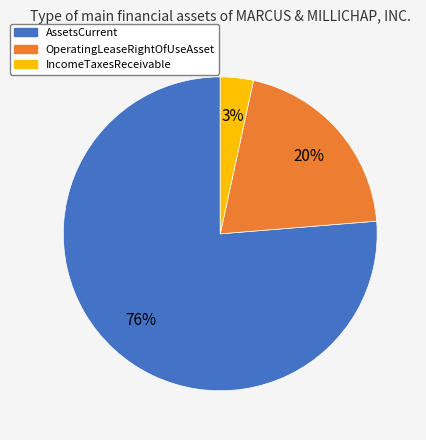

Which has a higher value, OperatingLeaseRightOfUseAsset or AssetsCurrent?

AssetsCurrent